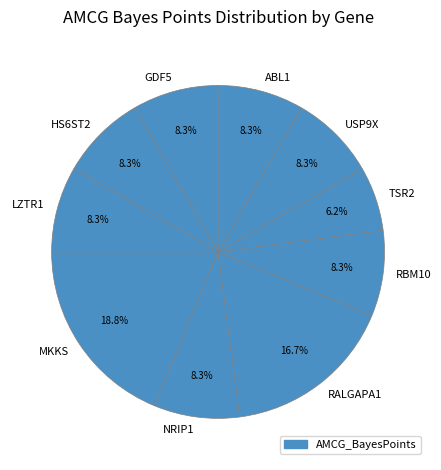

Is it true that NRIP1 is 1% of the pie?

False